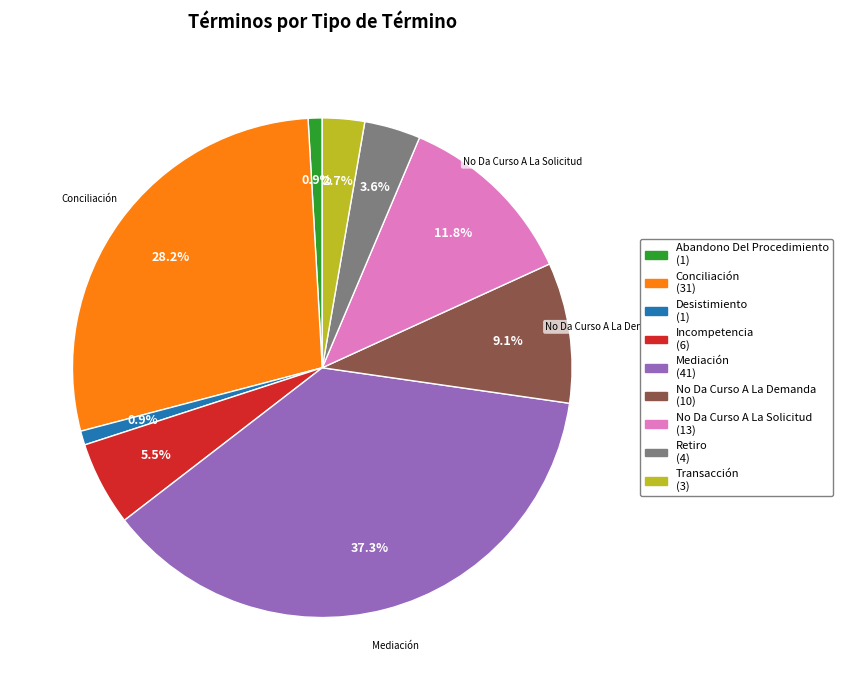

To the nearest percent, what portion does Conciliación represent?

28%